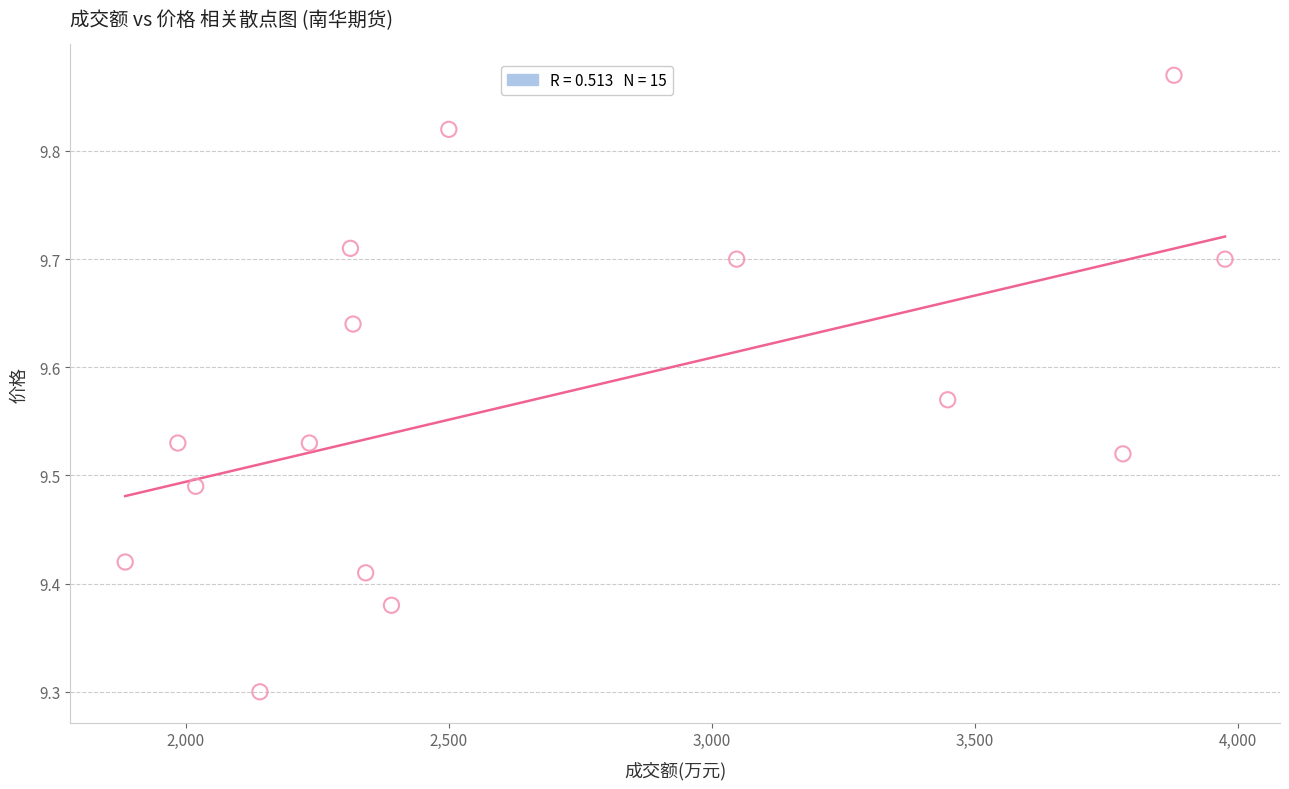

What Y value in the scatter plot is closest to 9?

9.3